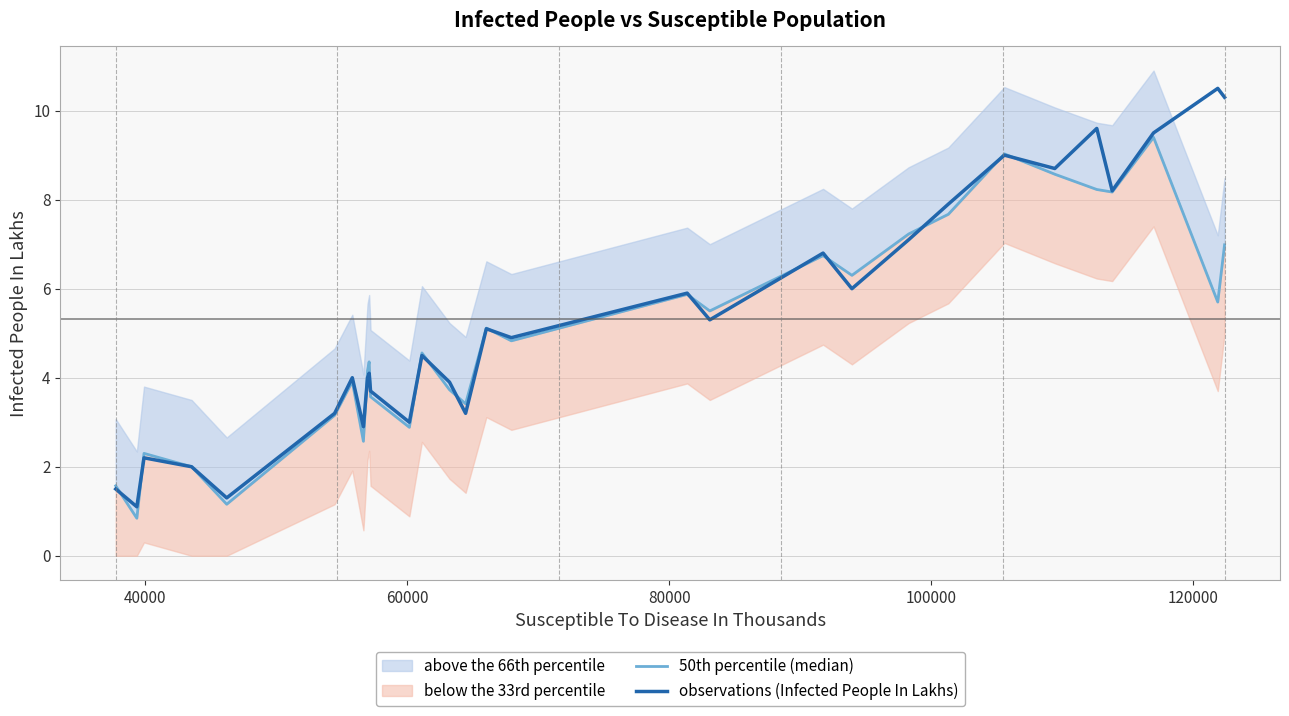

What is the maximum value for observations (Infected People In Lakhs)?

10.5